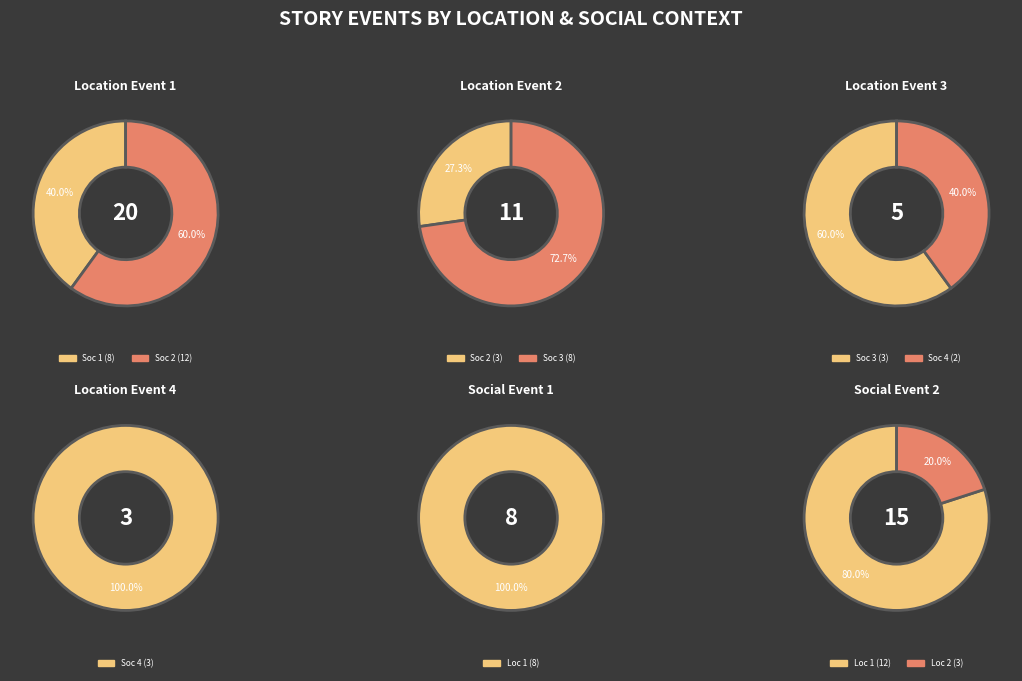

Does 38 account for over 50% of the chart?

No